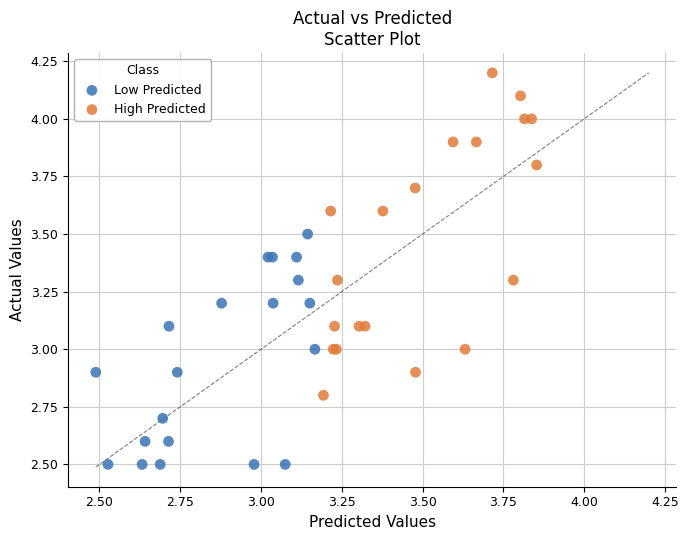

Which series reaches the maximum Y coordinate?

High Predicted